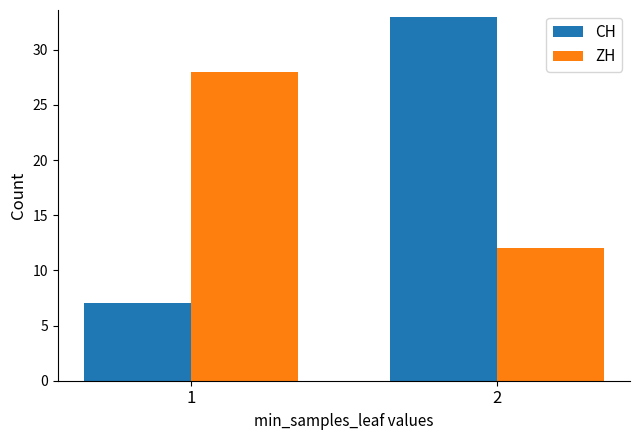

At which category is the sum across all series the highest?

2